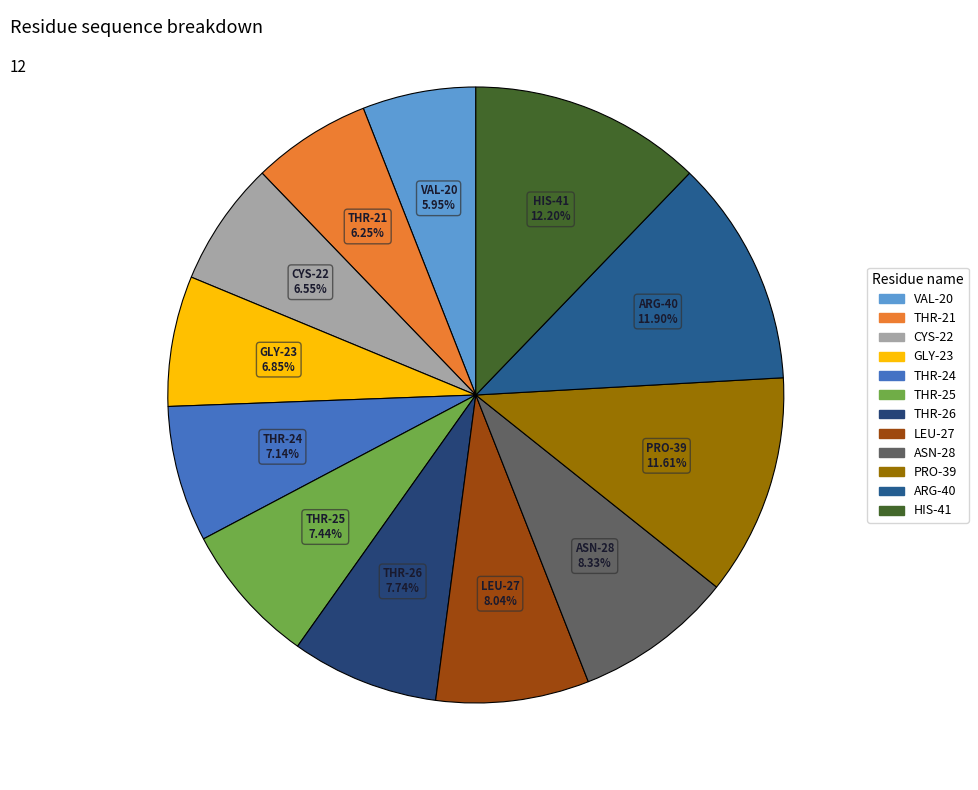

Is there a majority slice in this chart?

No